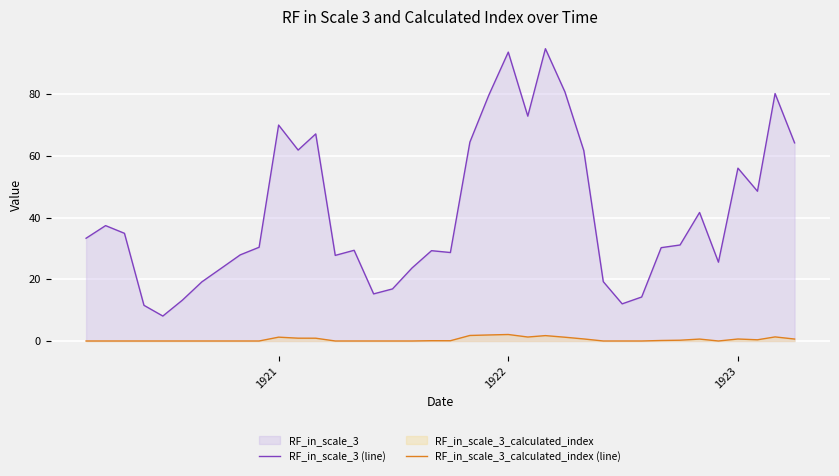

What is the average value of the RF_in_scale_3_calculated_index (line) series?

0.5